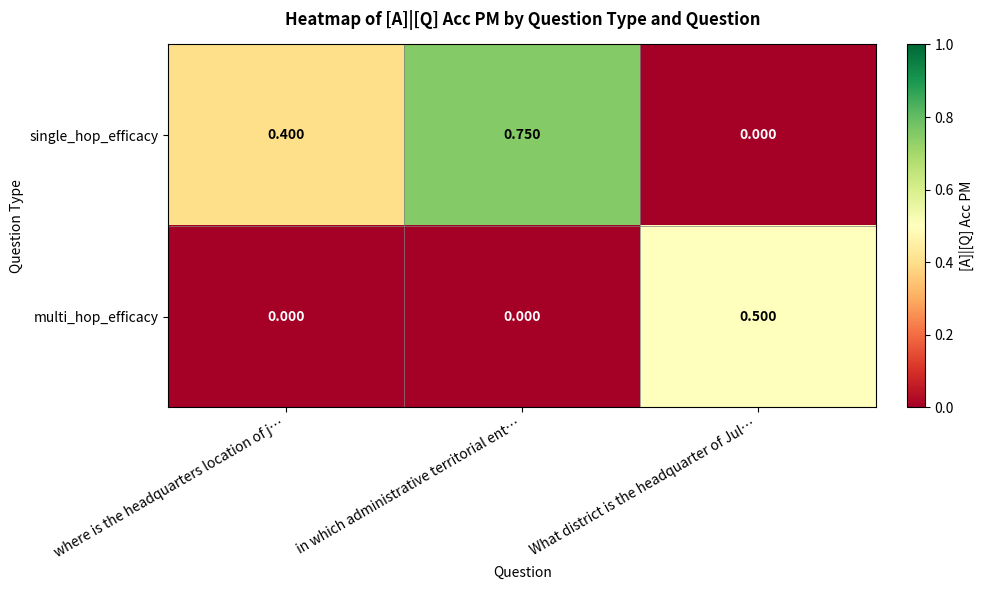

Which series changed the most between where is the headquarters location of j… and in which administrative territorial ent…?

single_hop_efficacy